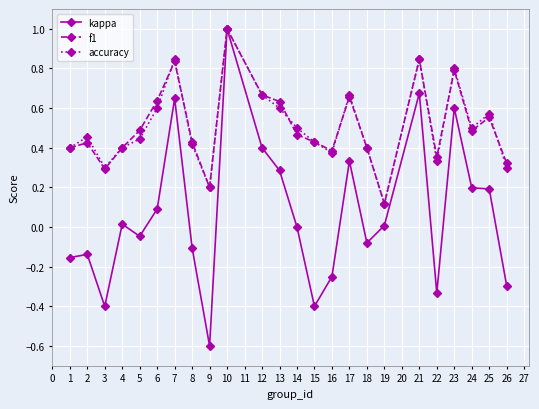

Which series has the widest spread of values?

kappa